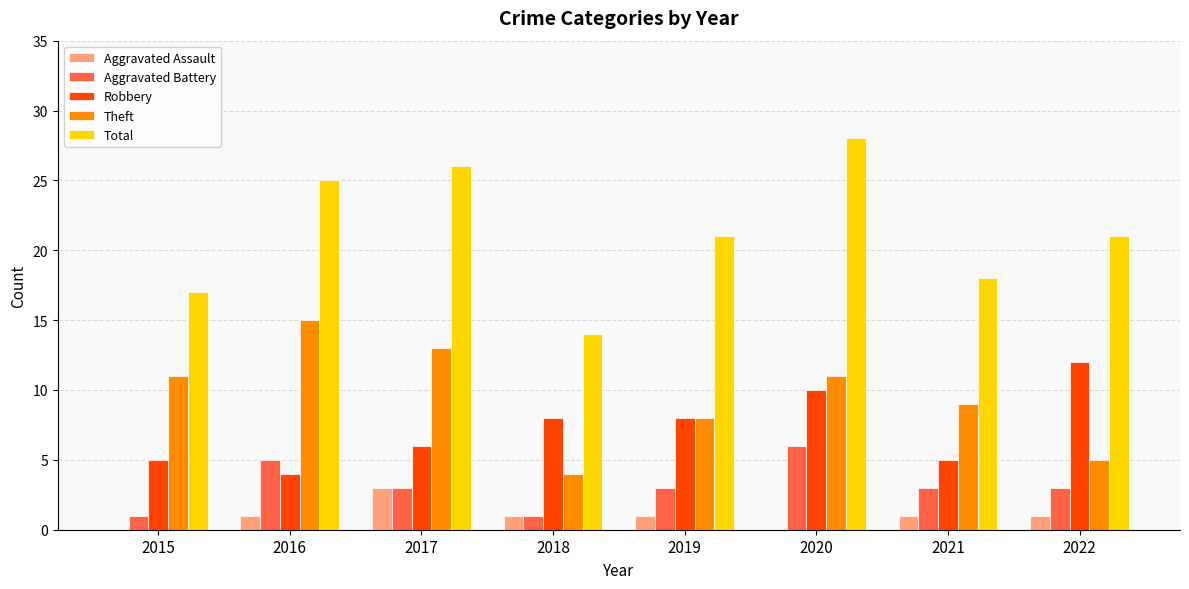

The value of Aggravated Assault at 2019 is 1. True or false?

True